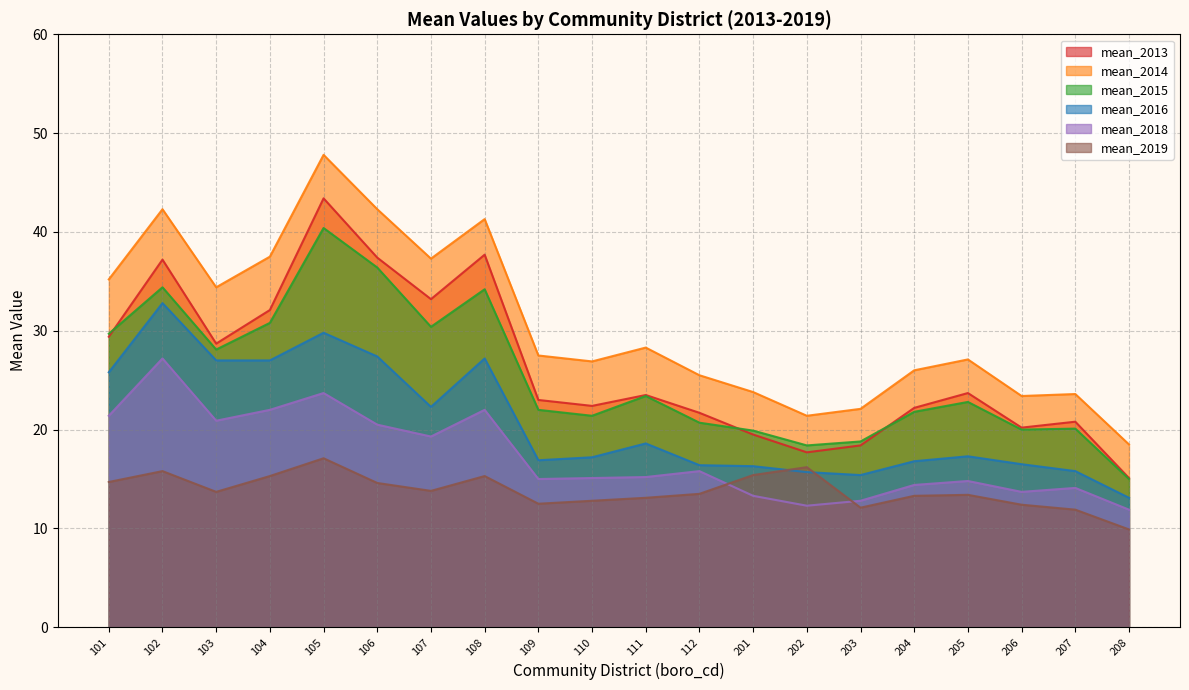

True or false: mean_2019 and mean_2014 cross at least once.

False